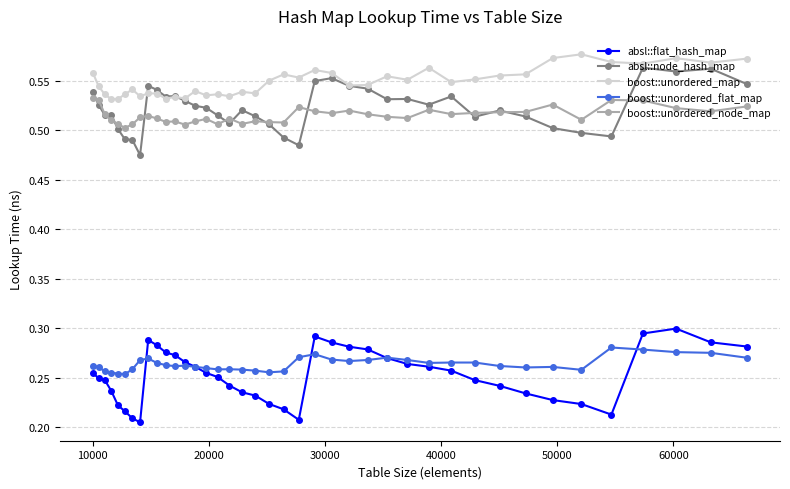

True or false: boost::unordered_flat_map and absl::node_hash_map intersect in this chart.

False